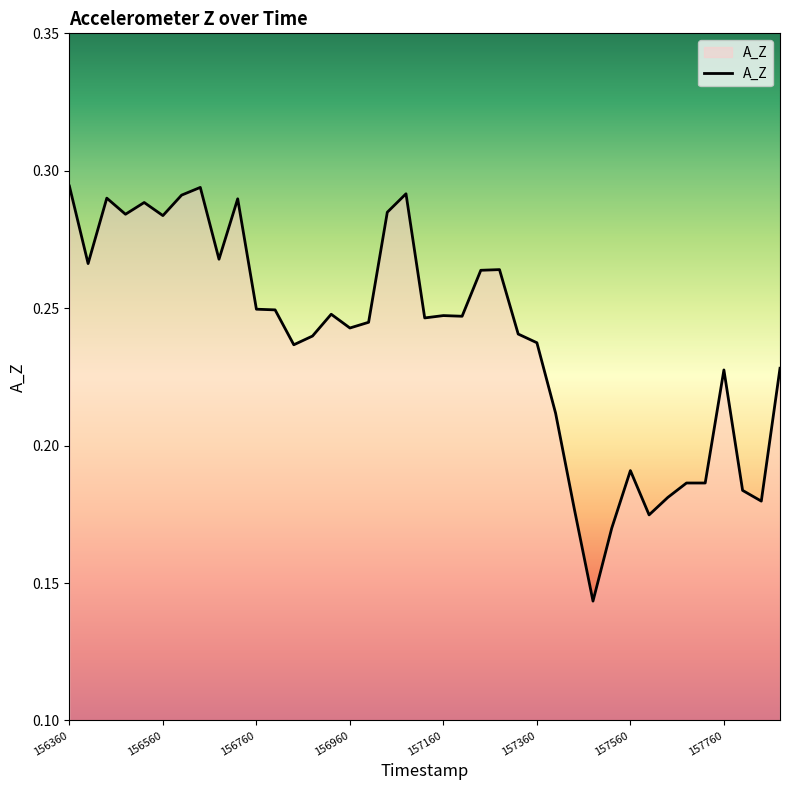

Is this an area chart (filled region under the line)?

Yes